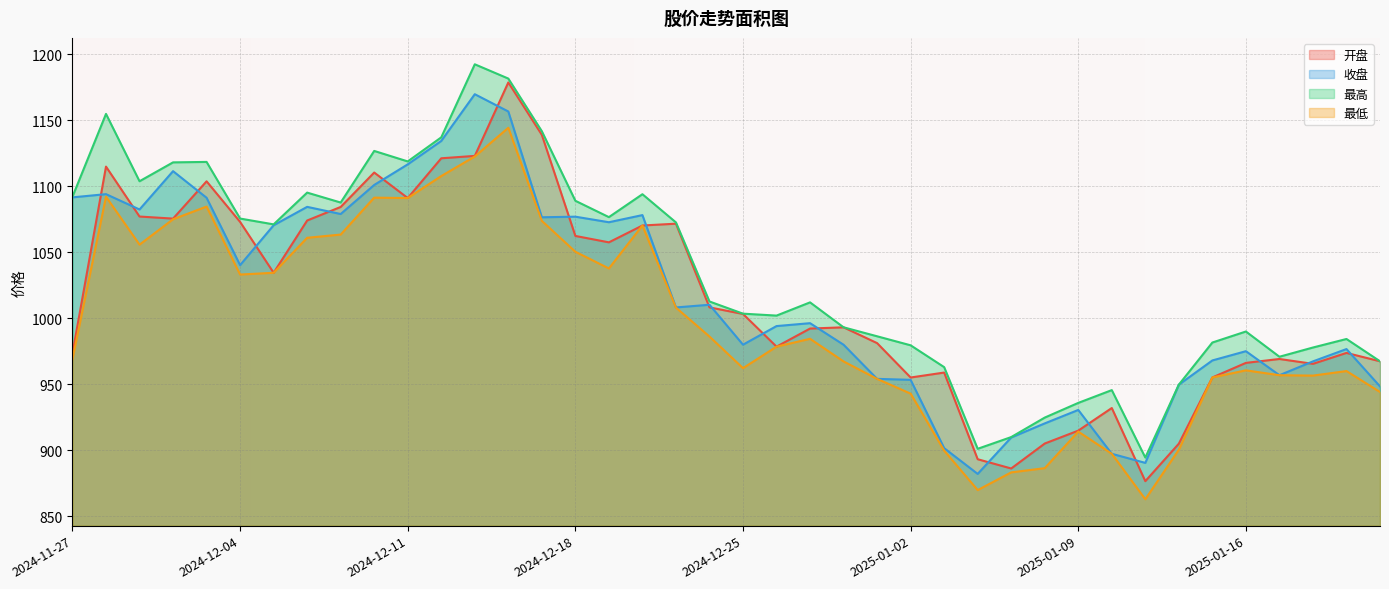

What is the difference between the 收盘 values at 2024-12-18 and 2025-01-14?

127.3